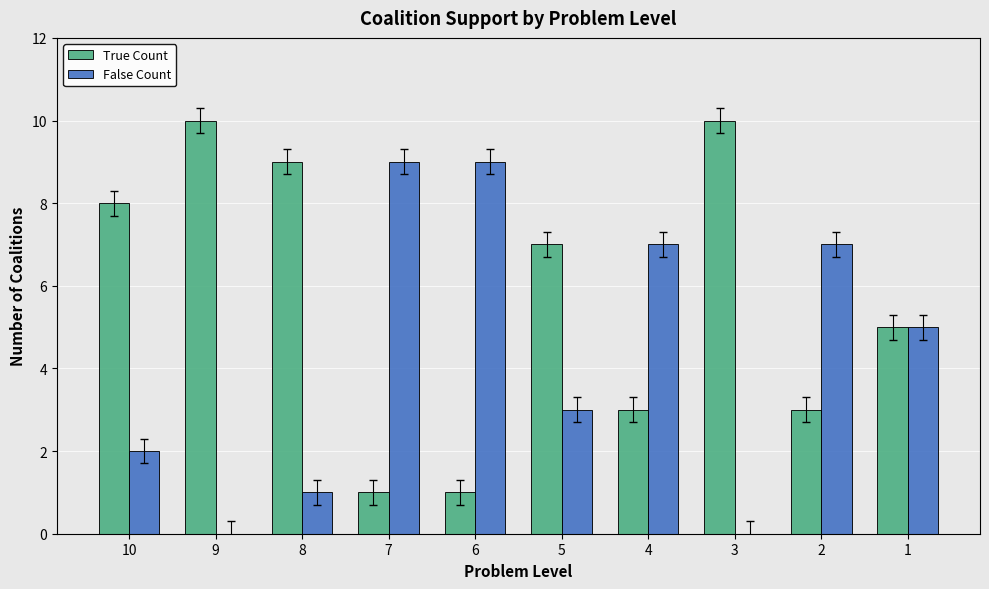

The False Count series shows 9 at 6. True or false?

True